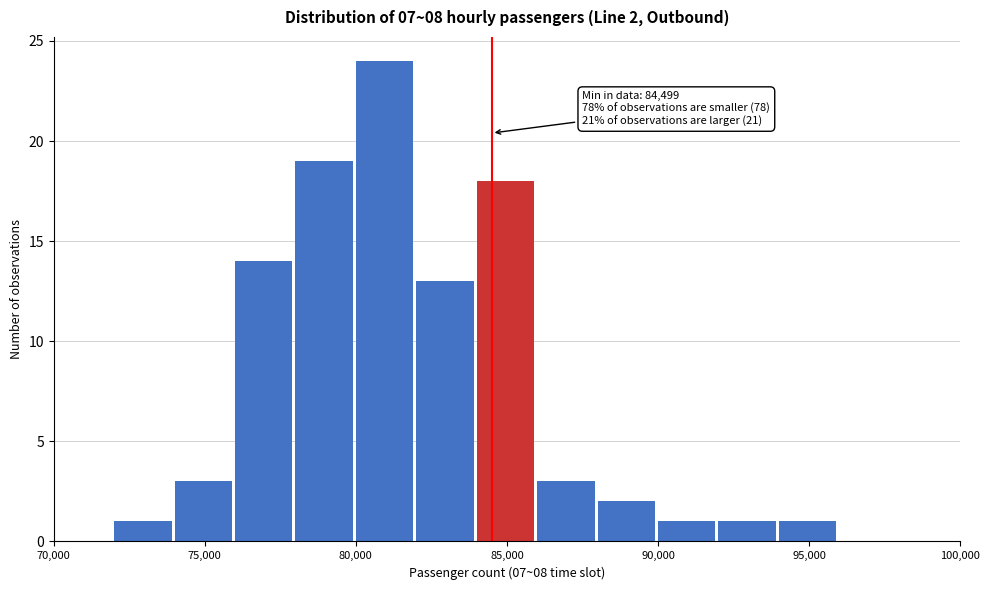

Over which range of the x-axis is the bar tallest?

80000 to 82000